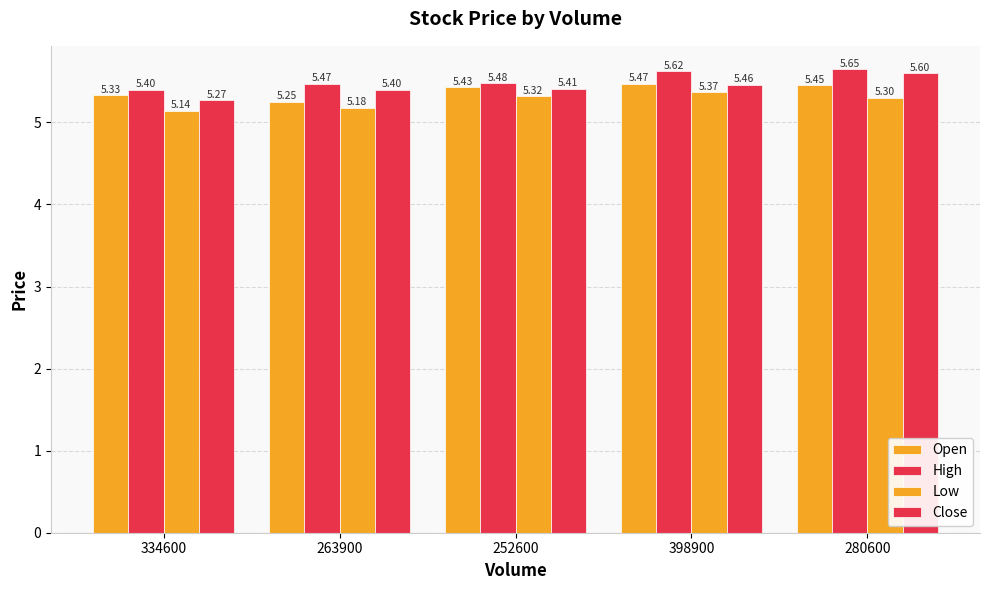

The Open series shows 1.5 at 334600. True or false?

False